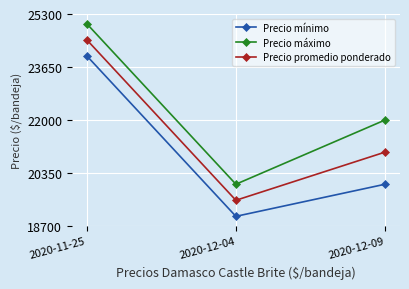

What are all the series names shown in the legend?

Precio mínimo, Precio máximo, Precio promedio ponderado